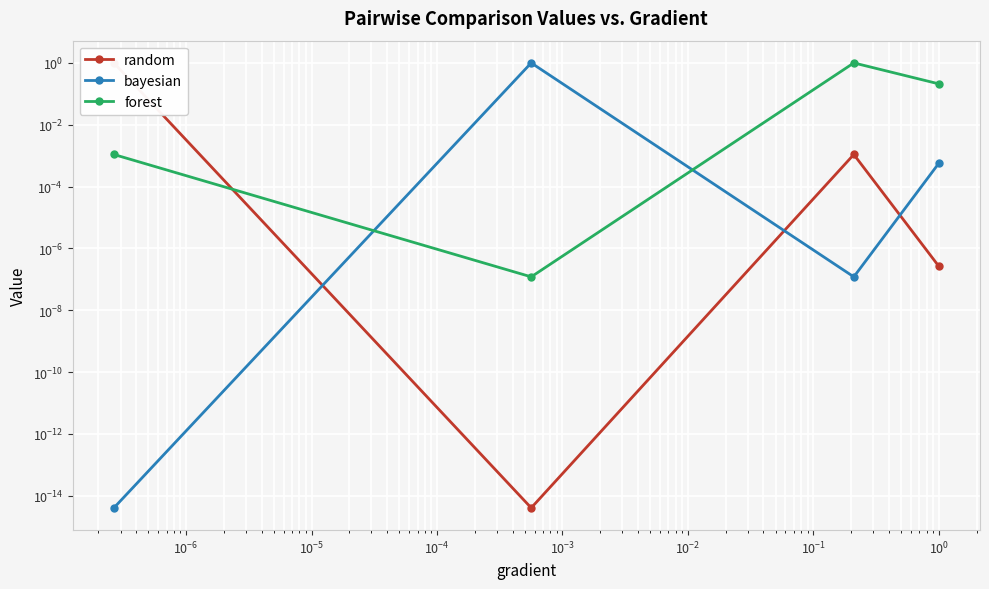

Which series has the largest total across all categories?

forest